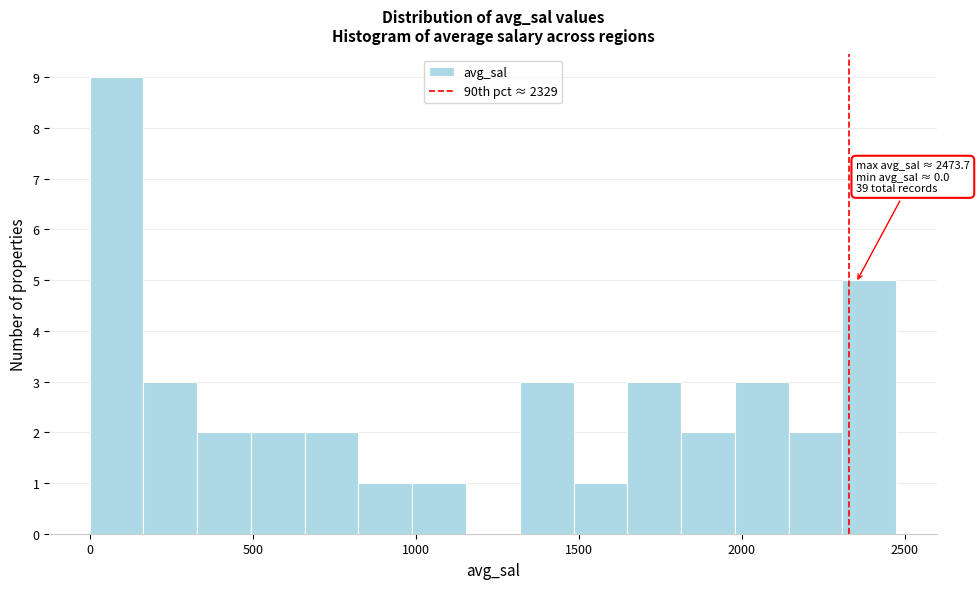

Read against the x-axis, roughly where is the centre of the tallest bar?

100